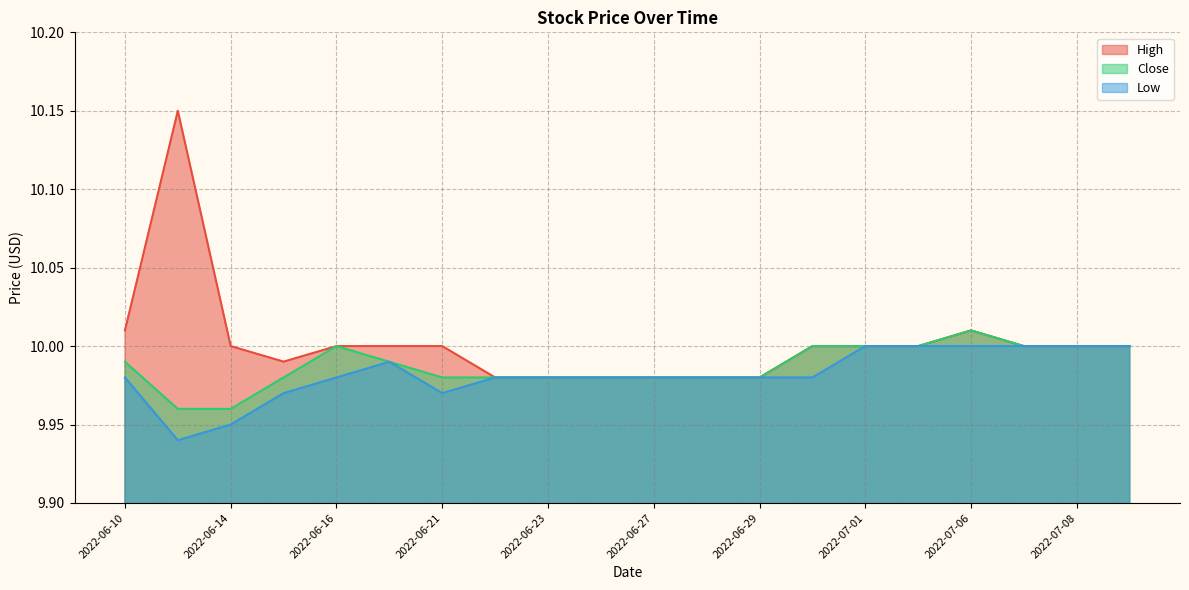

What is the smallest value displayed?

9.9